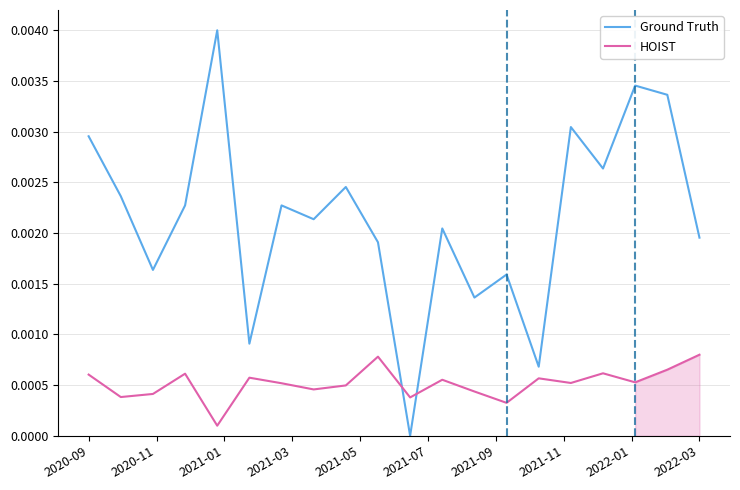

After their last crossing, which series has the higher values: Ground Truth or HOIST?

Ground Truth